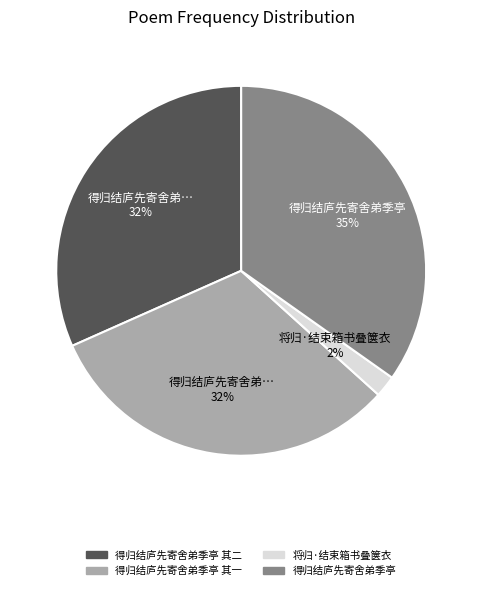

Is there a majority slice in this chart?

No